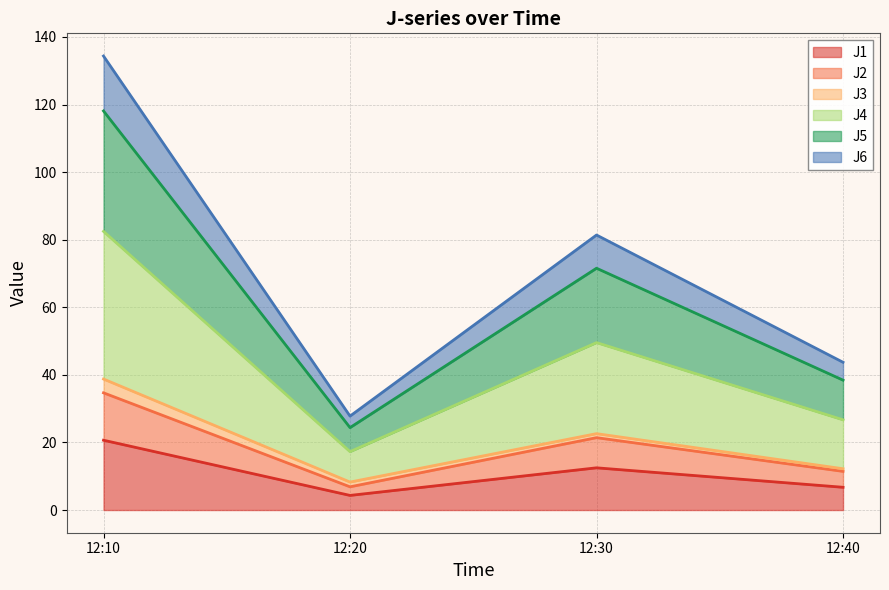

True or false: J1 and J6 intersect in this chart.

False